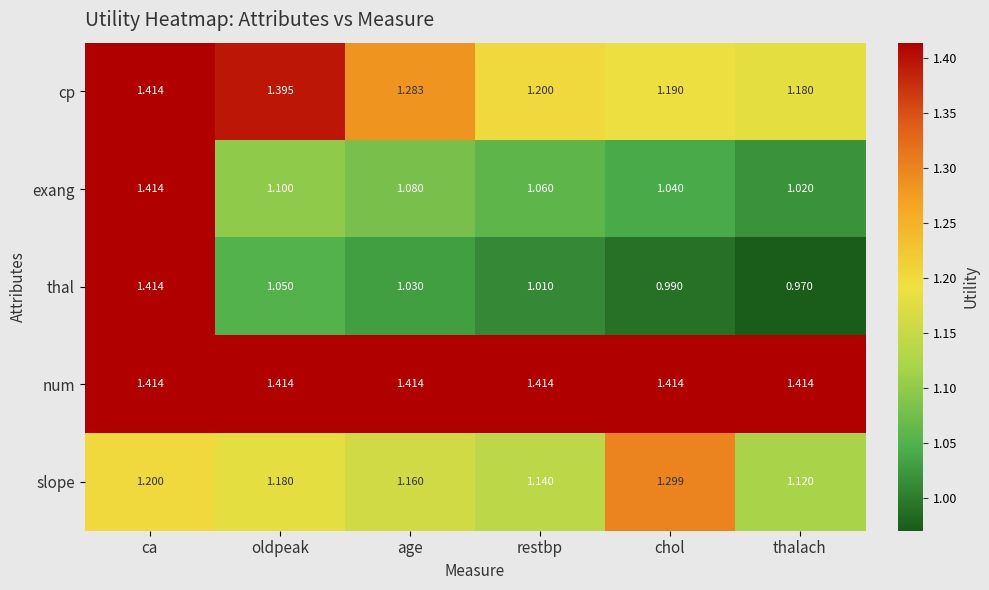

How many series are shown in this chart?

5